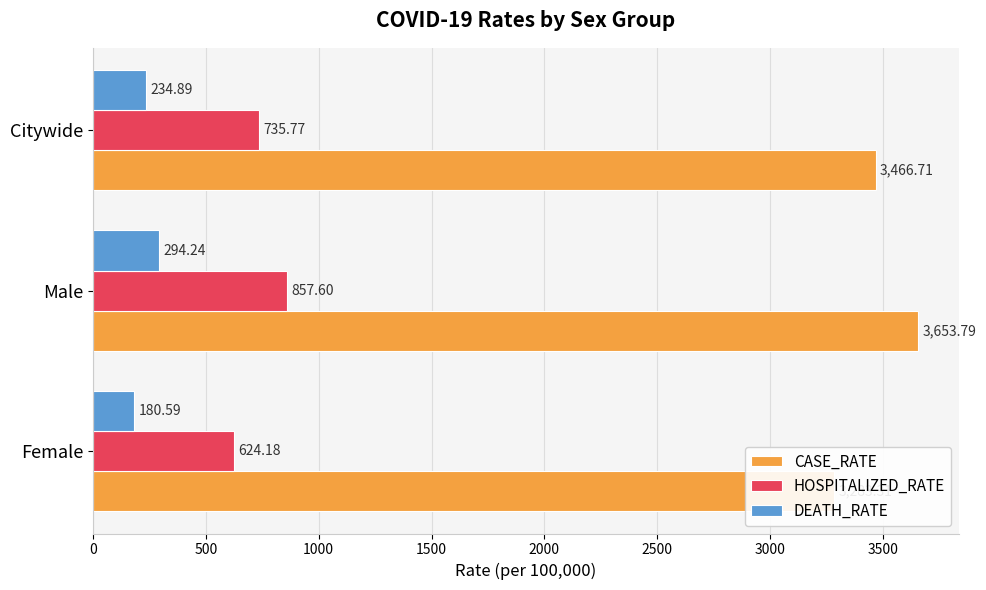

How many bars are there in each group?

3